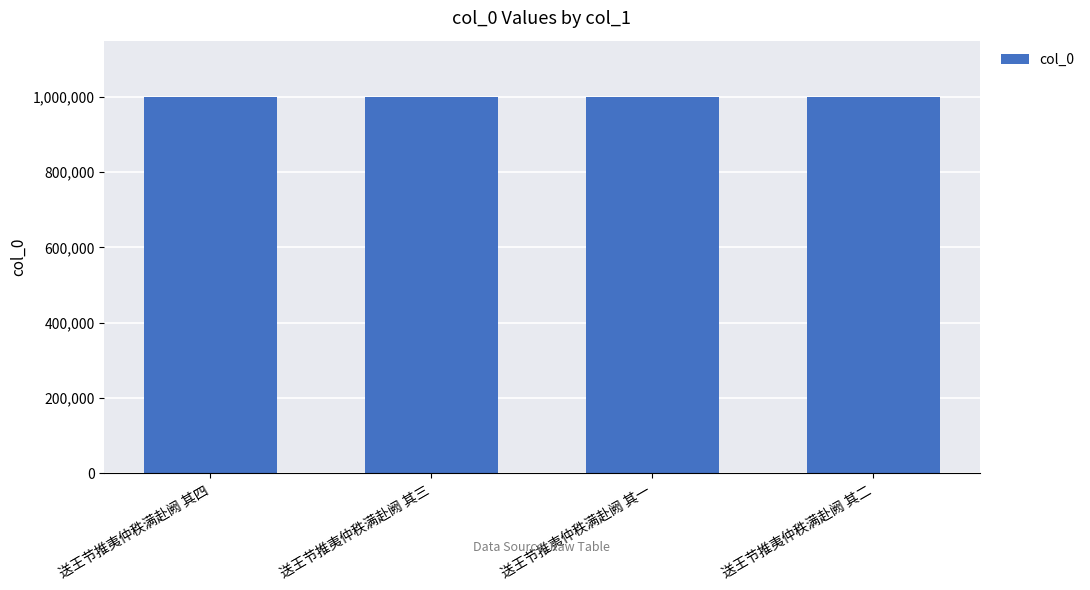

What is the sum of all values?

3996118